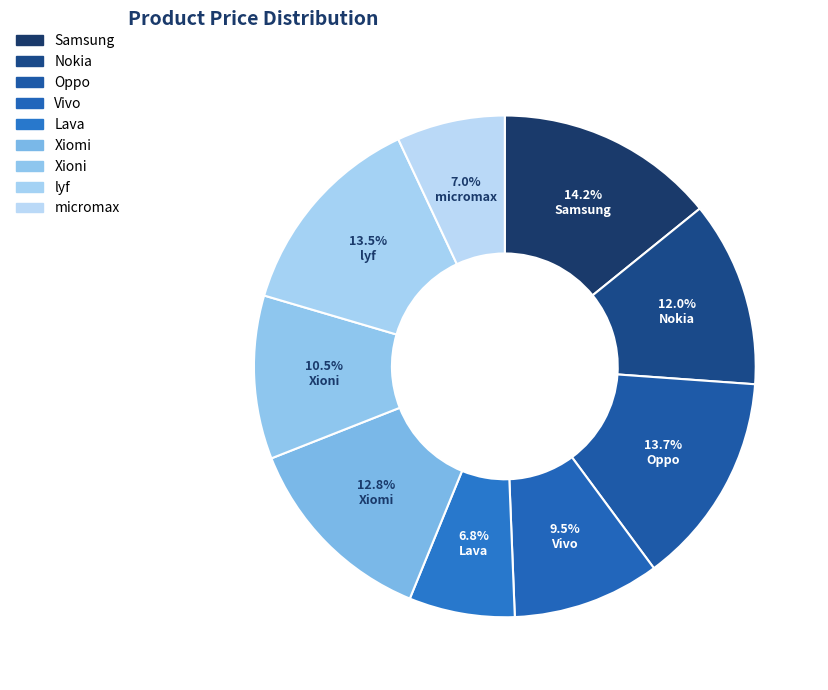

Rank the categories by value from lowest to highest.

Lava, micromax, Vivo, Xioni, Nokia, Xiomi, lyf, Oppo, Samsung